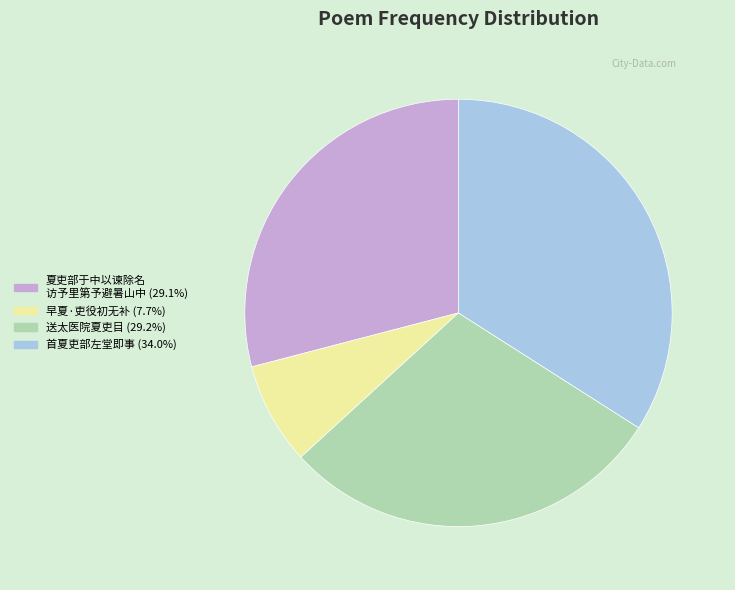

Is there any slice that represents more than half of the pie?

No